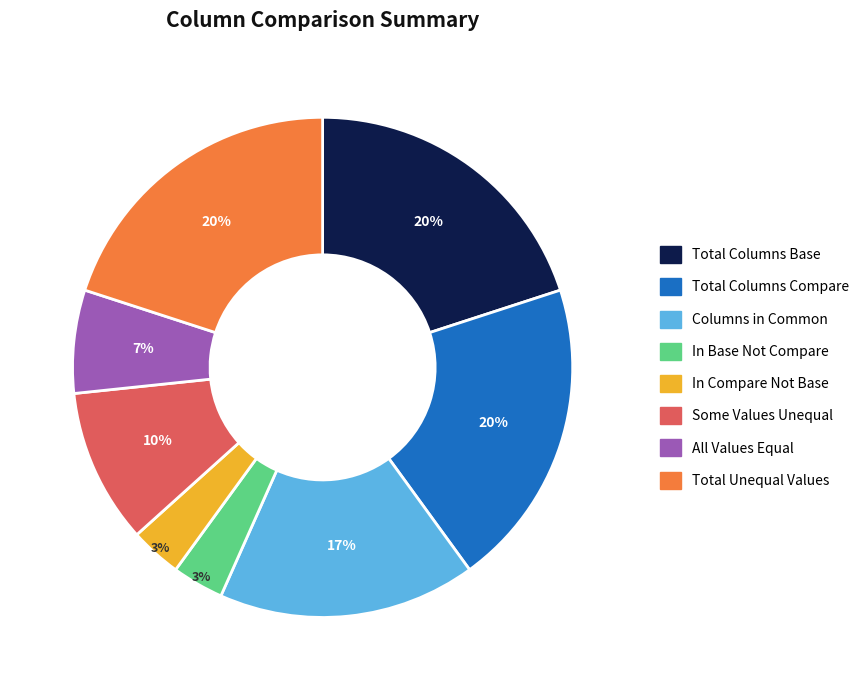

To the nearest percent, what percentage of the pie is In Base Not Compare?

3%